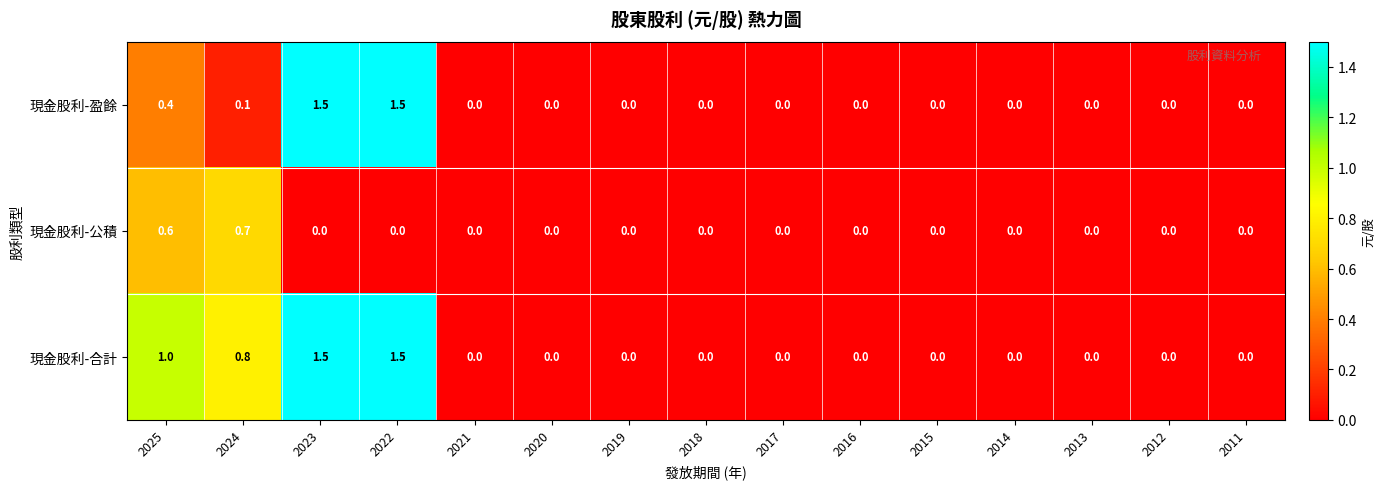

List the series in order of their overall mean, lowest first.

現金股利-公積, 現金股利-盈餘, 現金股利-合計